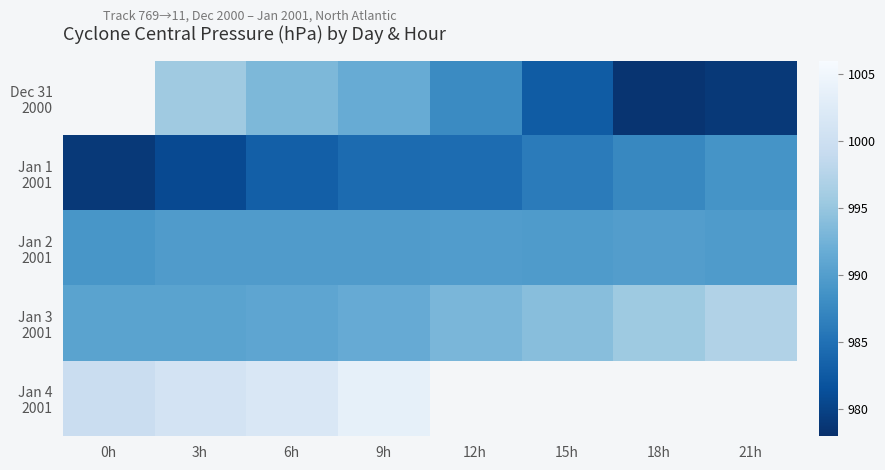

How many data points in Jan 1 2001 are above 984?

5